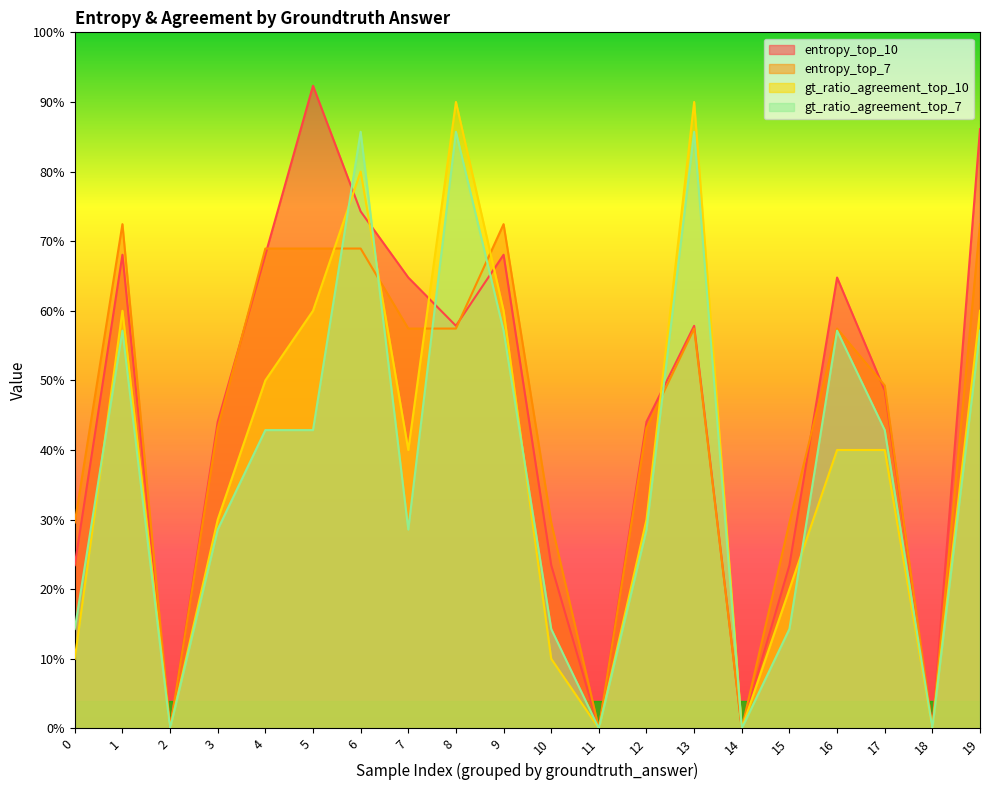

How many lines are shown in the chart?

4